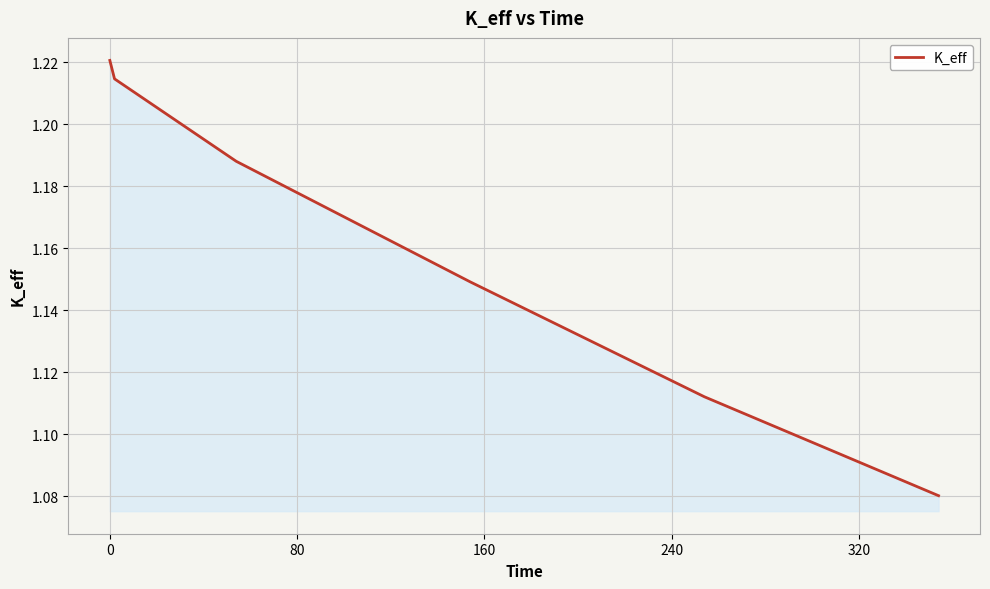

Count the values in the range 1 to 2.

6